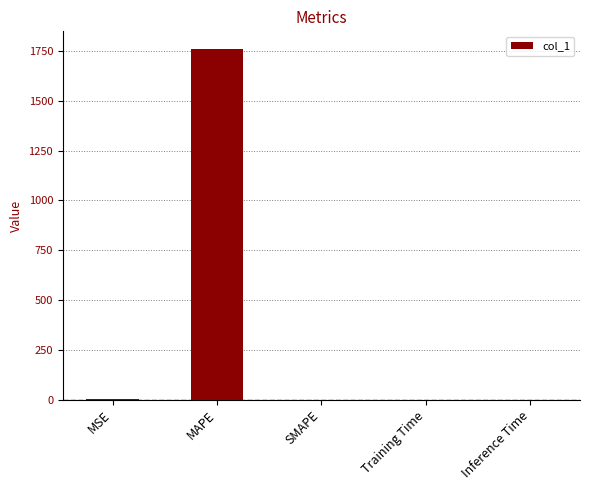

Is it true that the value at SMAPE is 0.0?

True